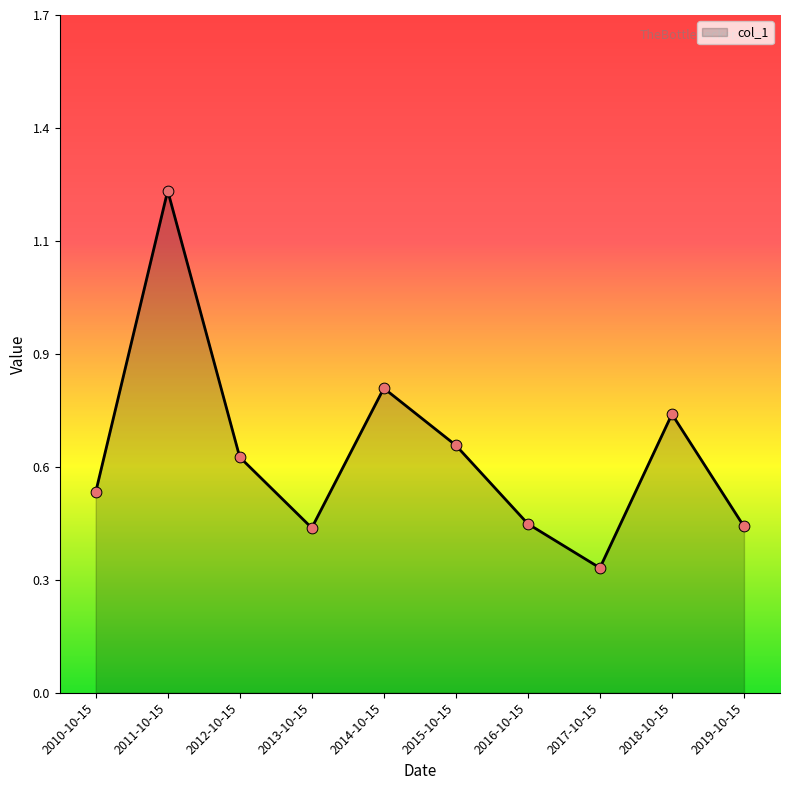

What is the change in value from 2011-10-15 to 2019-10-15?

-0.9